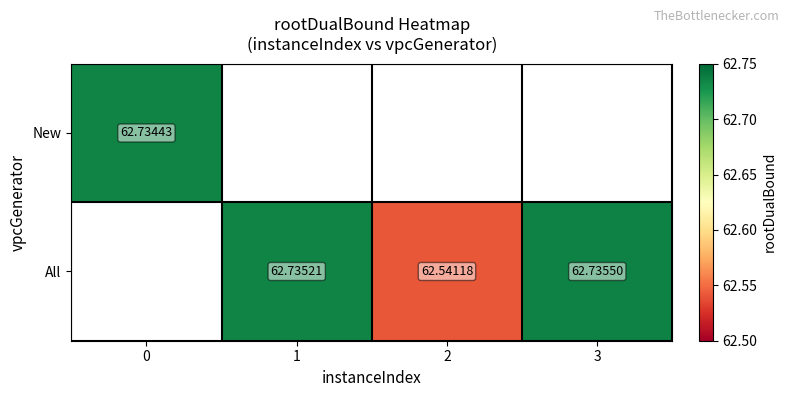

How many positive values does the All series have?

3